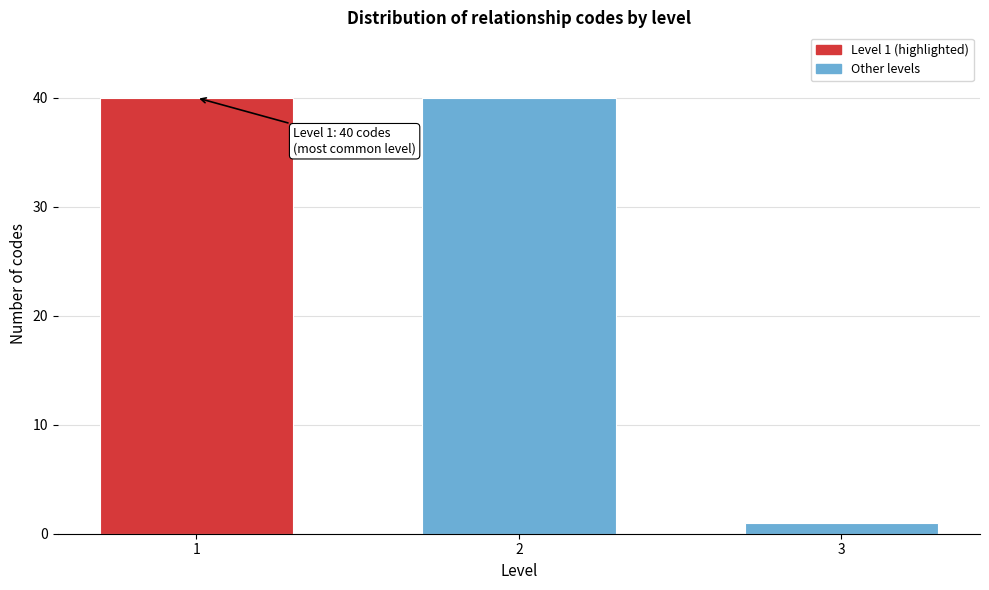

Reading right to left, what are all the values shown in this chart?

1	40	40